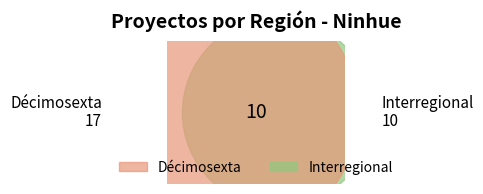

To the nearest percent, what is the average slice percentage?

50%